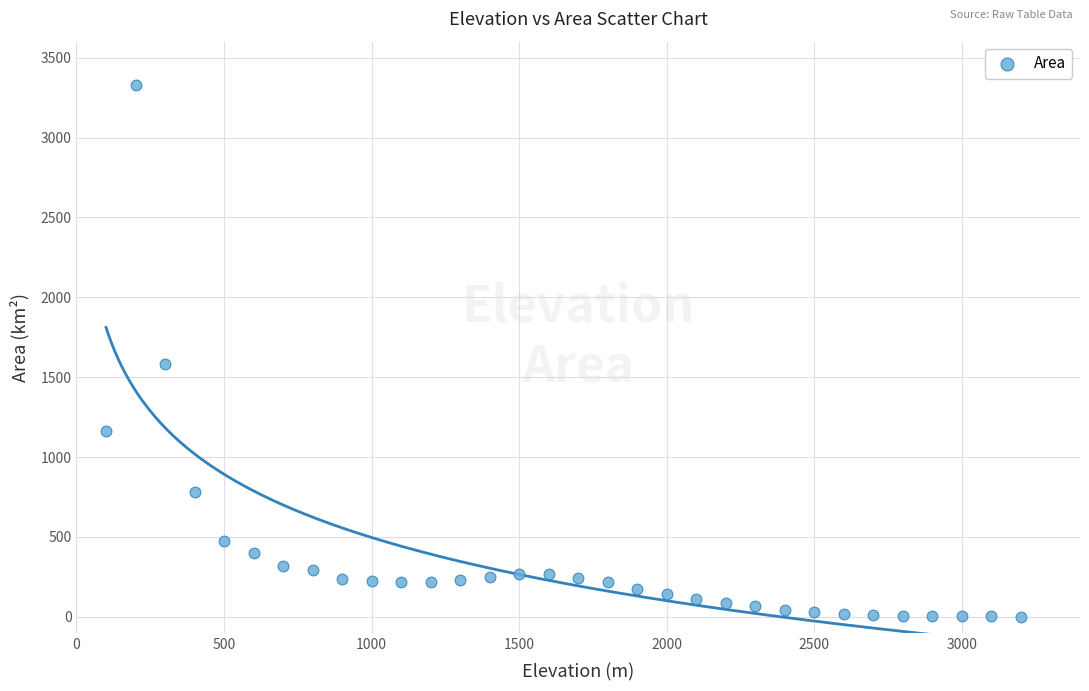

What Y value in the scatter plot is closest to 1664?

1581.7